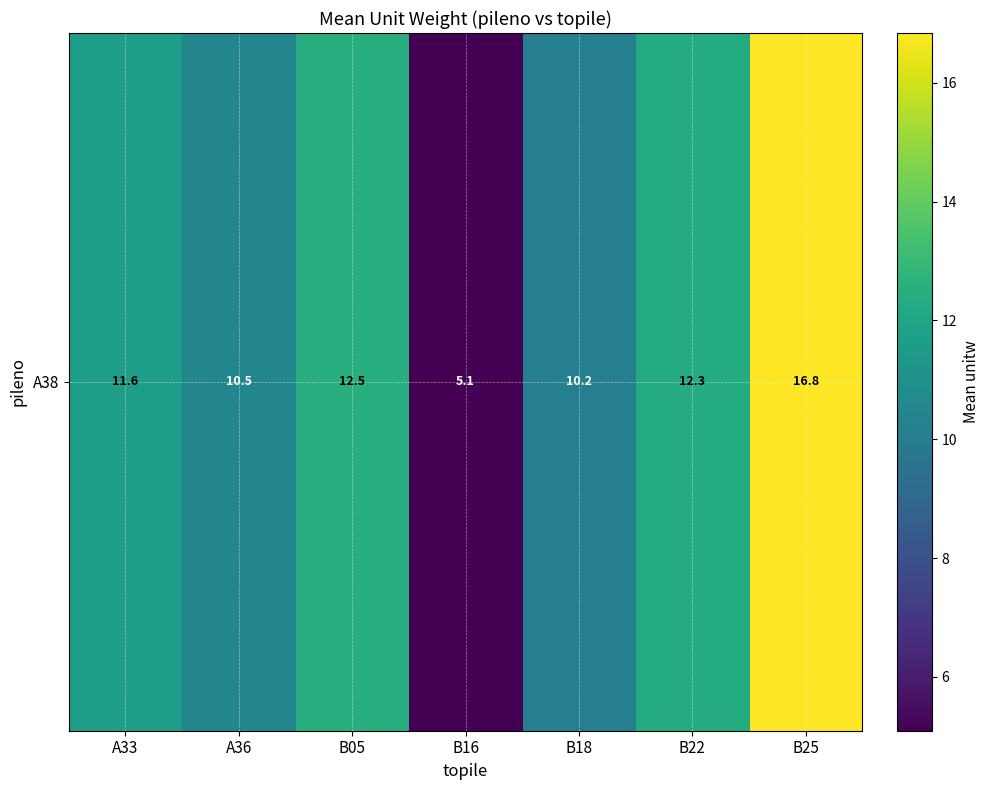

What is the sum of the values at B18 and A33?

21.8